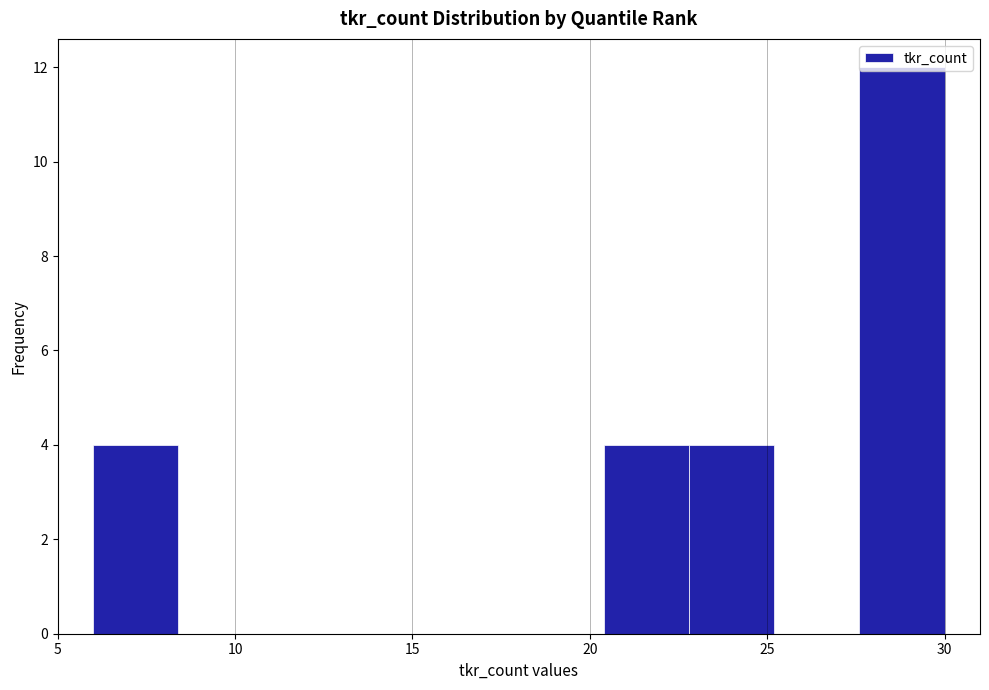

Reading left to right, transcribe this chart: for each bar, give the range it covers on the x-axis and its height. Neither the bar edges nor the heights are printed on the chart, so give them approximately, as read against the axes.

6.0 to 8.4: 4
8.4 to 10.8: 0
10.8 to 13.2: 0
13.2 to 15.6: 0
15.6 to 18.0: 0
18.0 to 20.4: 0
20.4 to 22.8: 4
22.8 to 25.2: 4
25.2 to 27.6: 0
27.6 to 30.0: 12